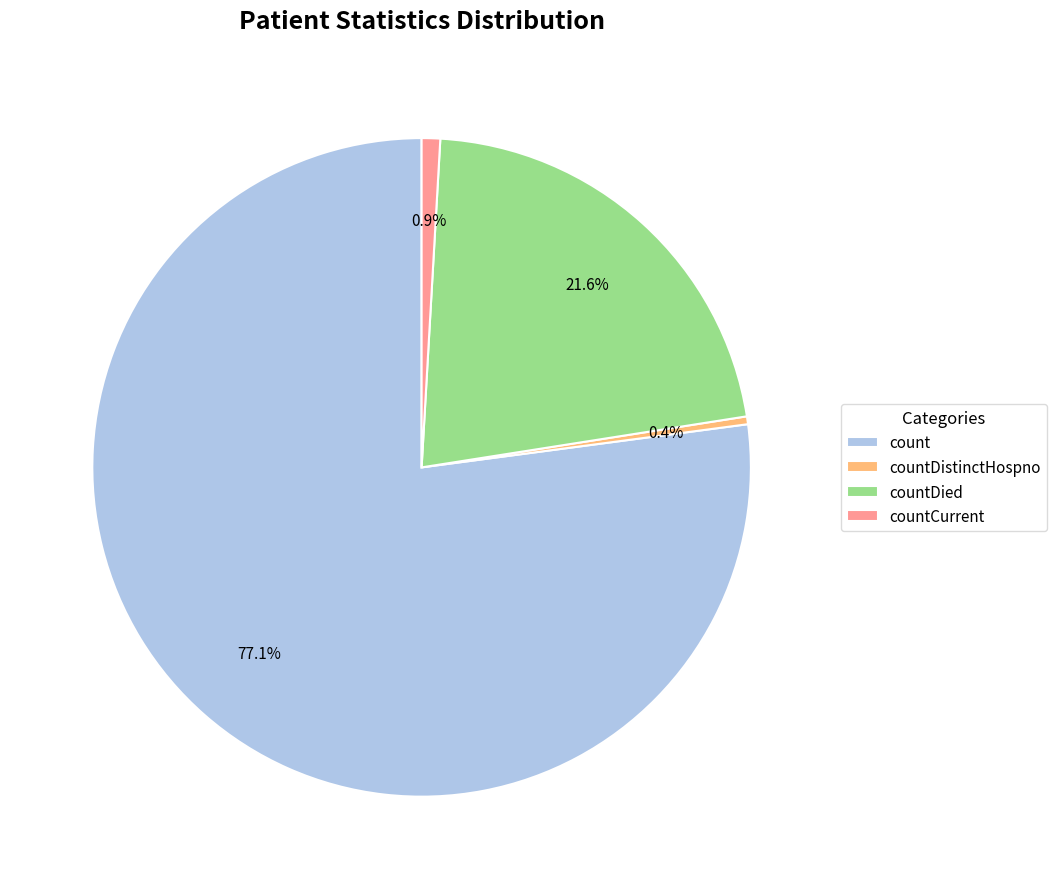

Which slice is the smallest?

countDistinctHospno